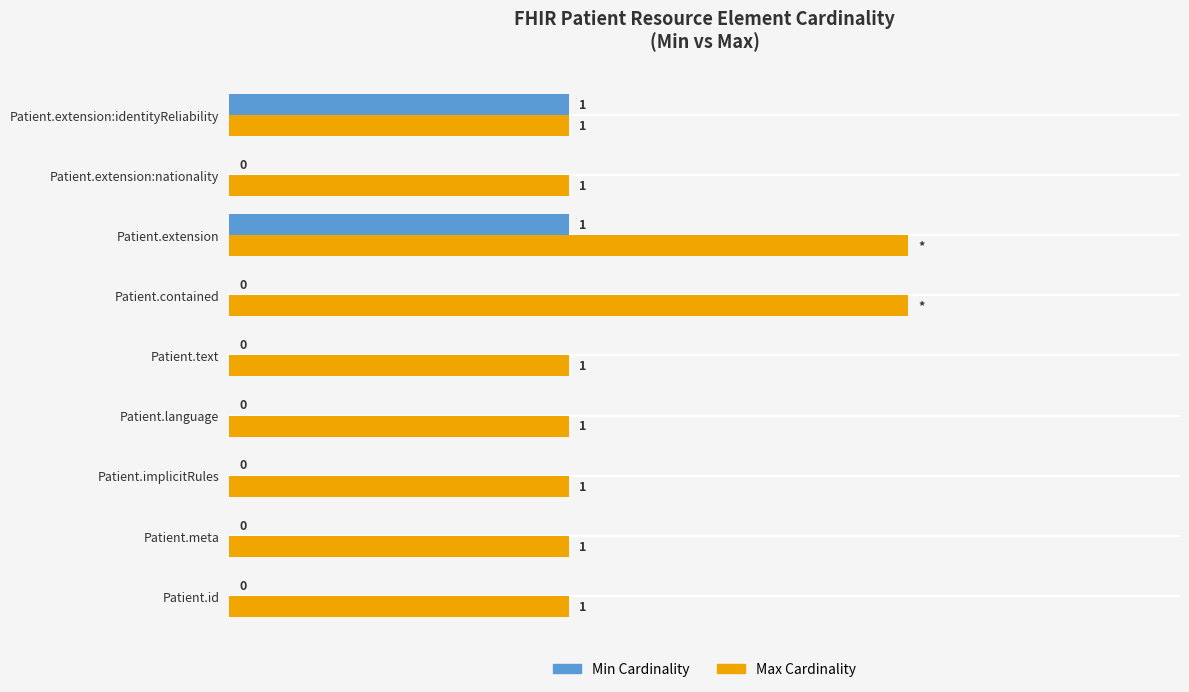

Which series has the largest total across all categories?

Max Cardinality